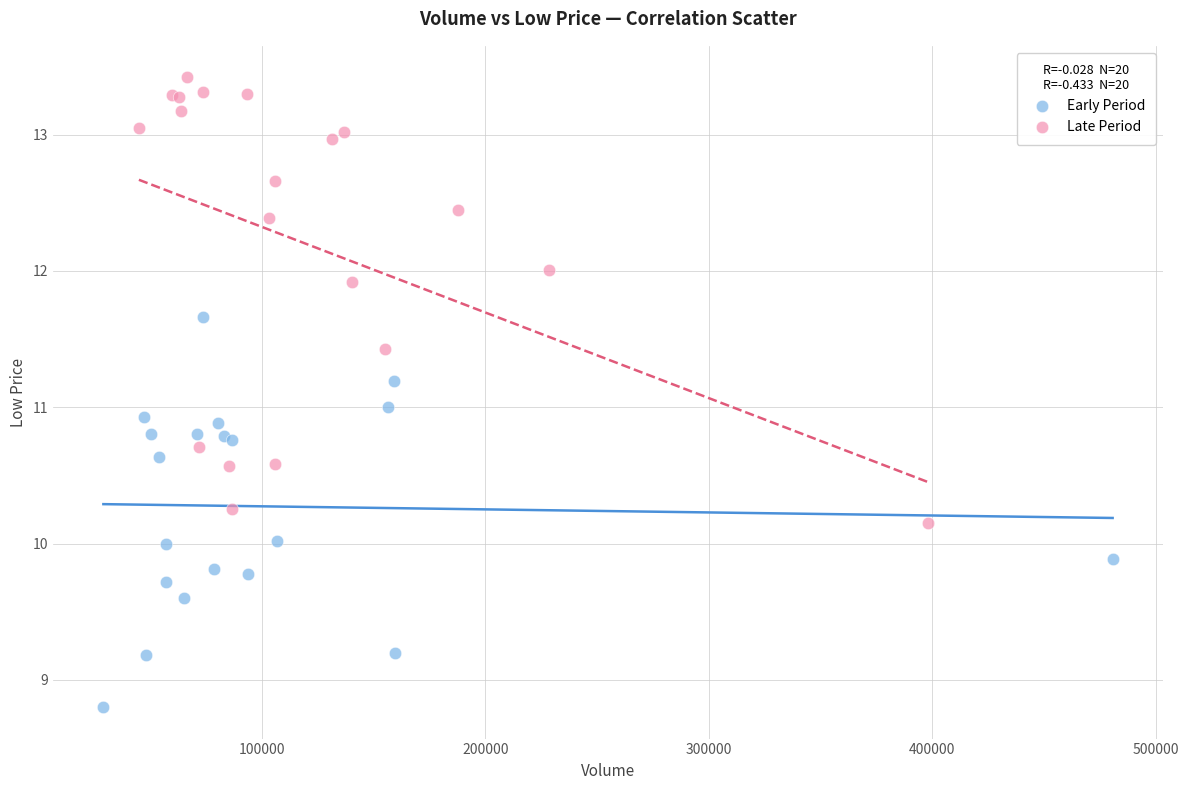

Which series reaches the minimum Y coordinate?

Early Period